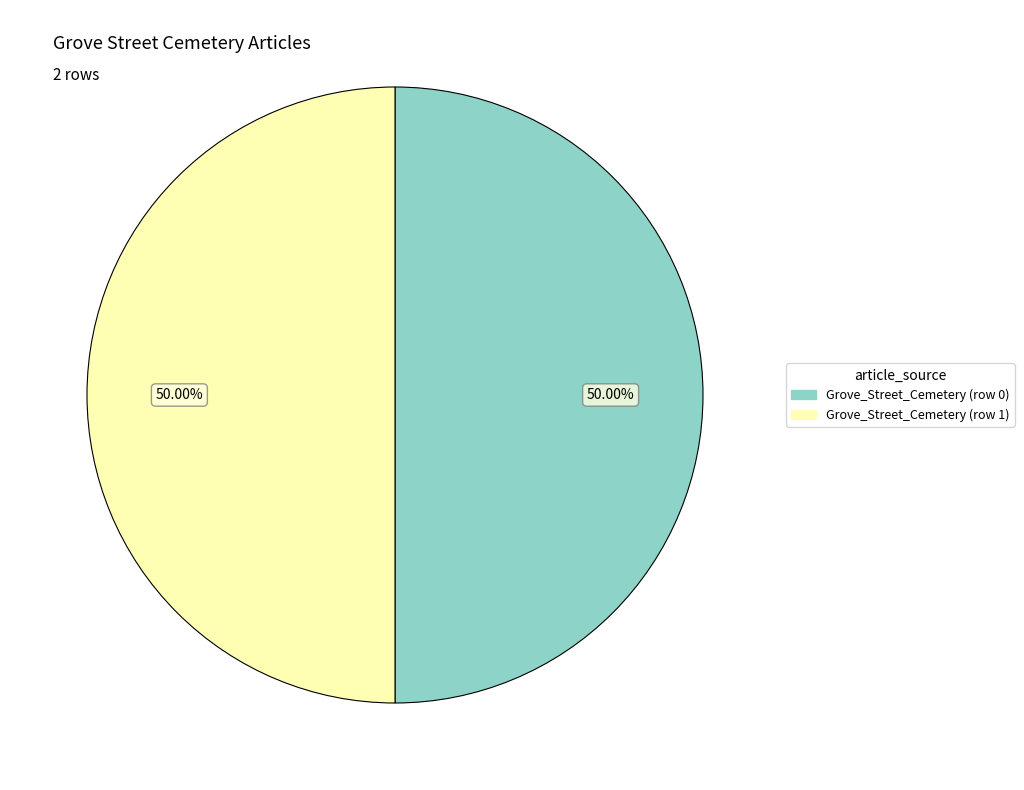

Approximately how many times larger is the value at Grove_Street_Cemetery (row 1) compared to Grove_Street_Cemetery (row 0)?

1.0